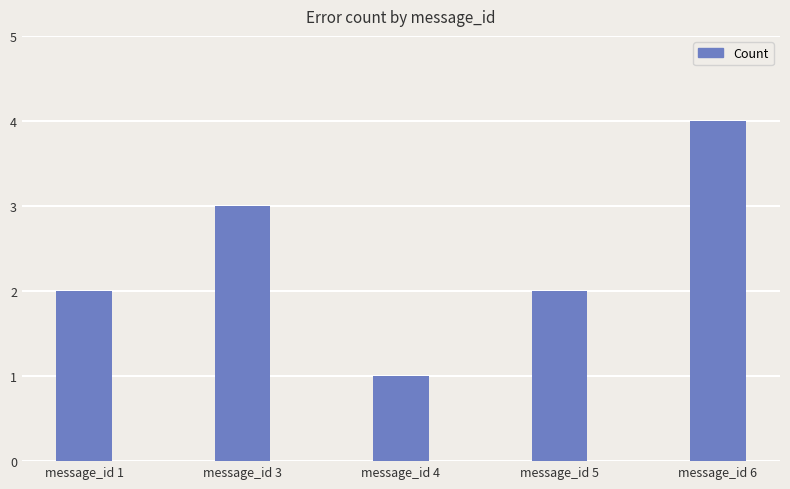

What is the ratio of the value at message_id 4 to the value at message_id 3?

0.3